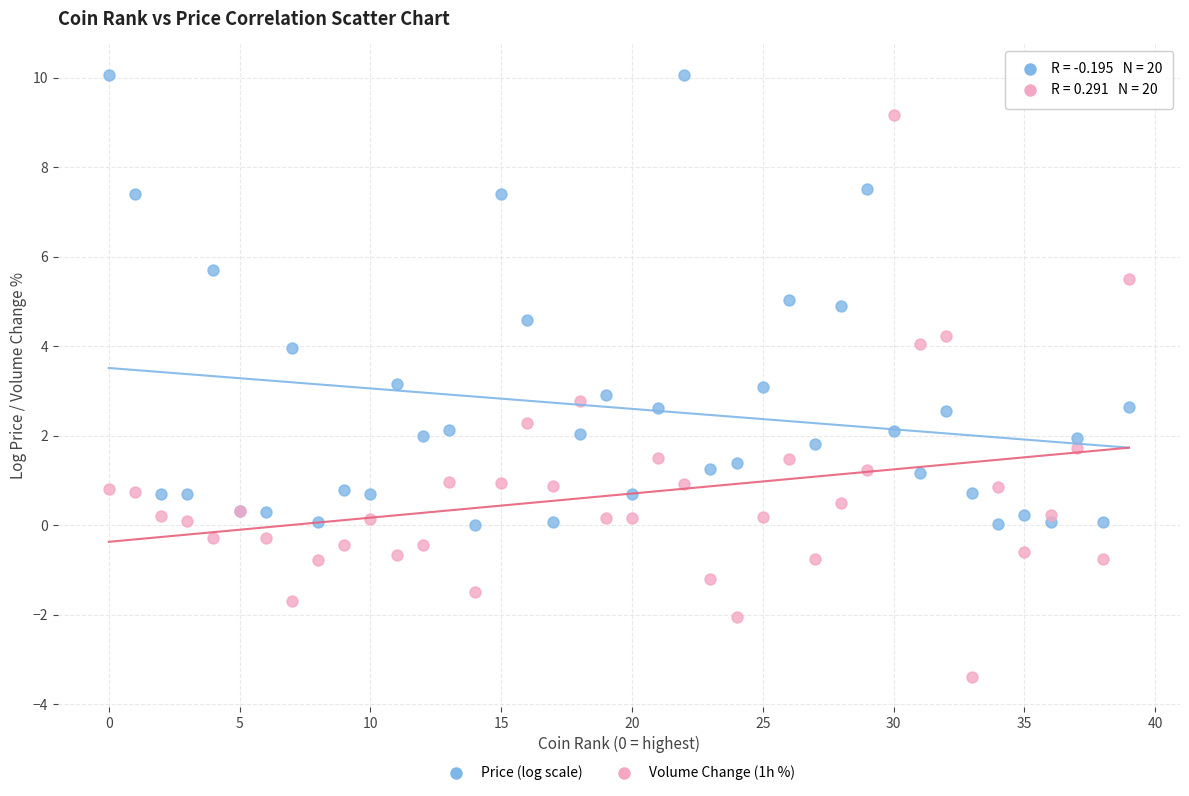

What are all the series names shown in the legend?

Price (log scale), Volume Change (1h %)